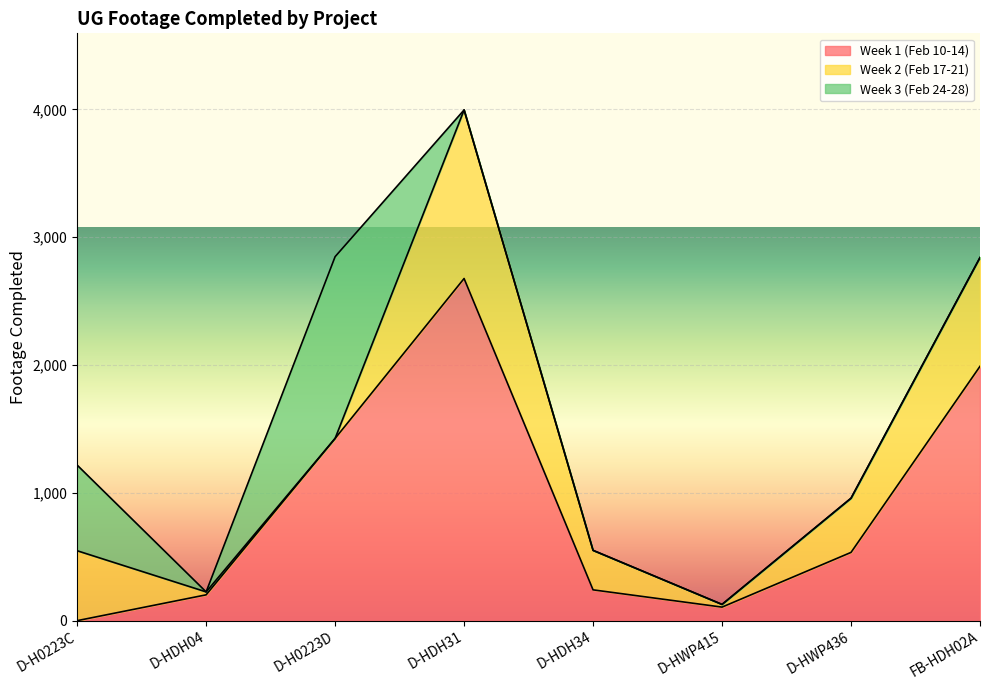

True or false: Week 3 (Feb 24-28) has a value of 0 at D-HWP436.

True